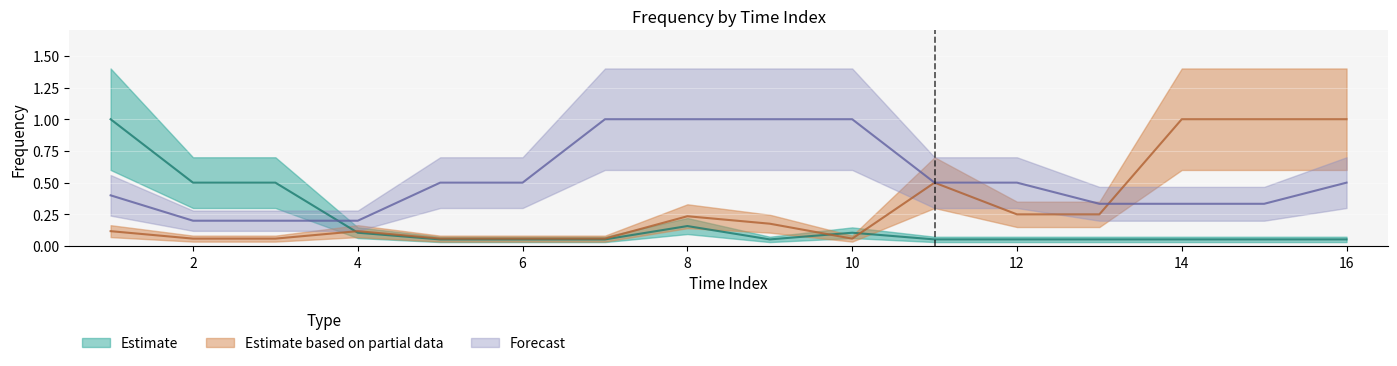

At which category does Estimate reach its first local peak?

8